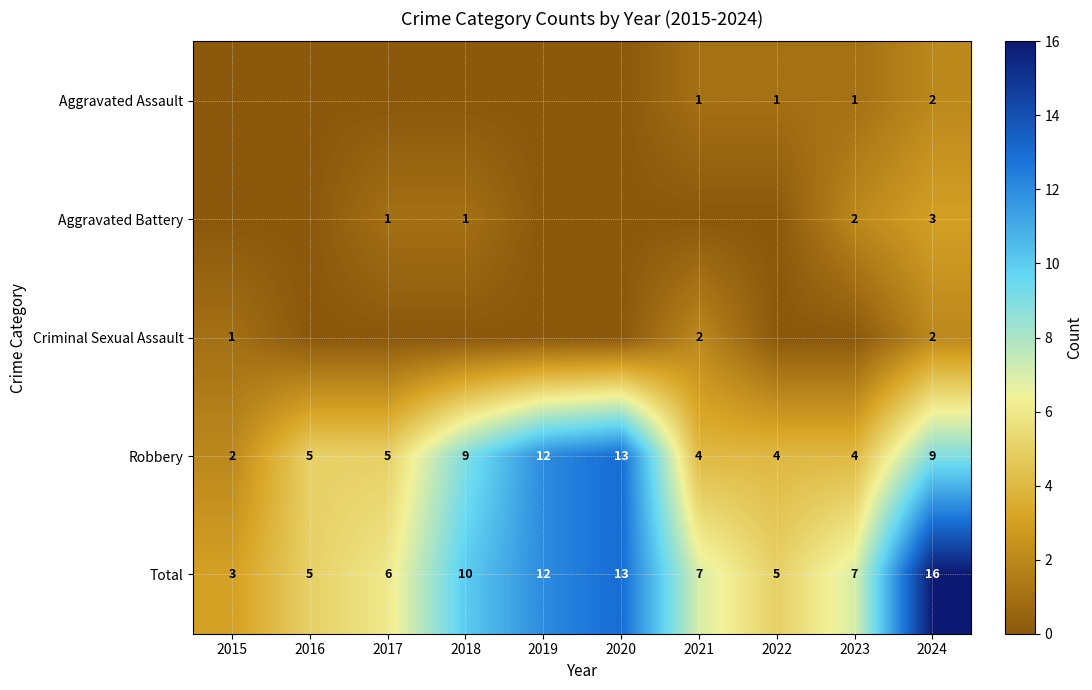

What is the sum of the Robbery values at 2018 and 2016?

14